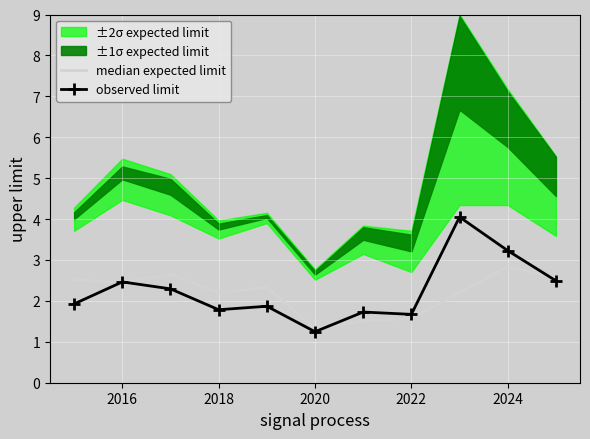

What is the difference between the observed limit values at 2016 and 2024?

0.8